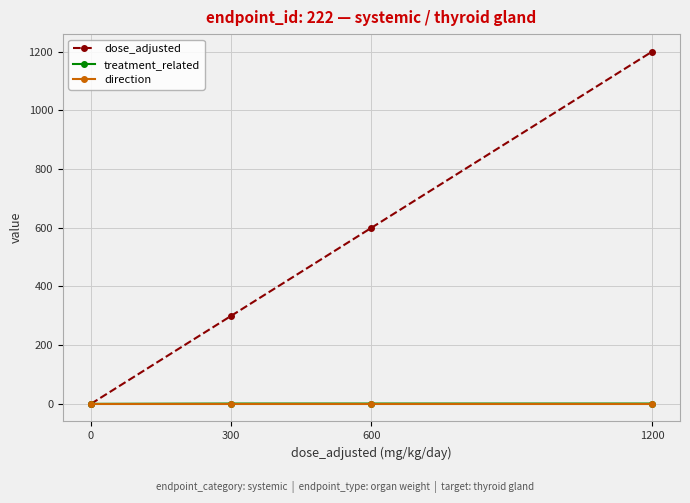

Which series changed the most between 0 and 300?

dose_adjusted